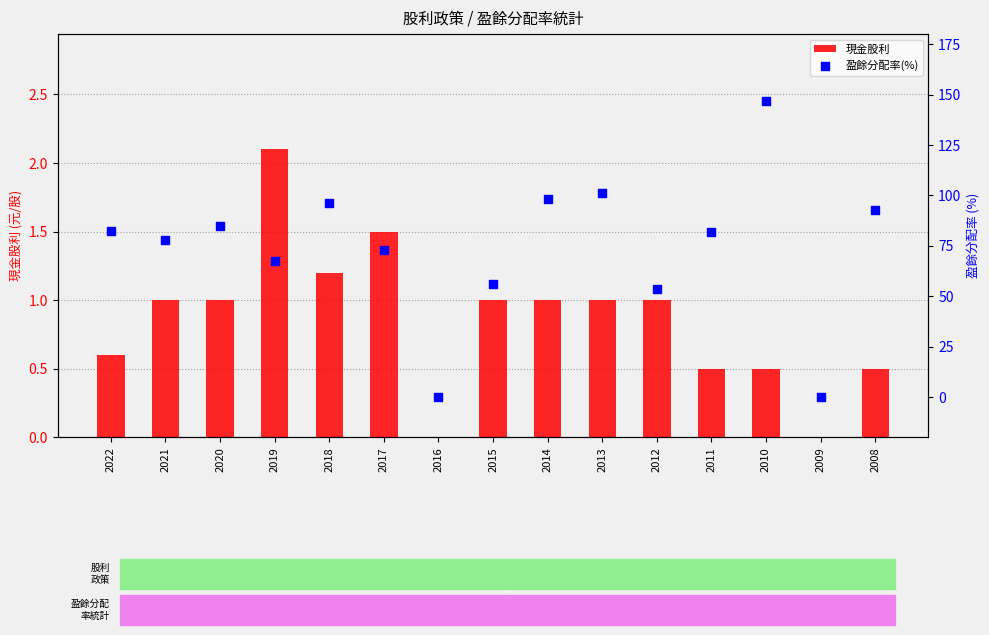

Is the value of 盈餘分配率(%) at 2017 greater than the value of 現金股利 at 2021?

Yes